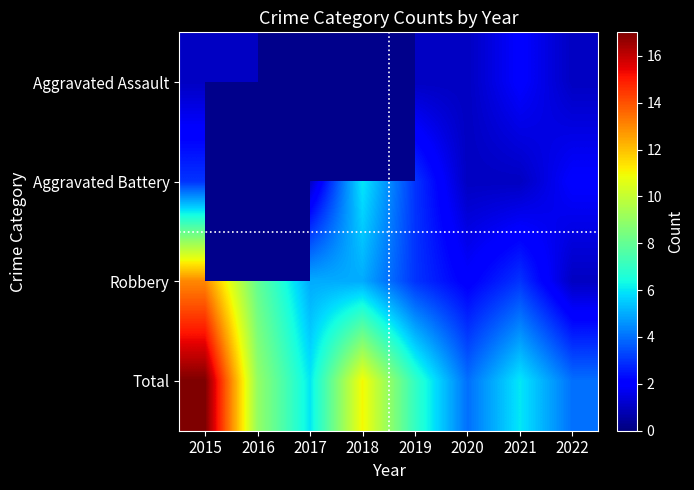

At which label does Total first exceed 7?

2015